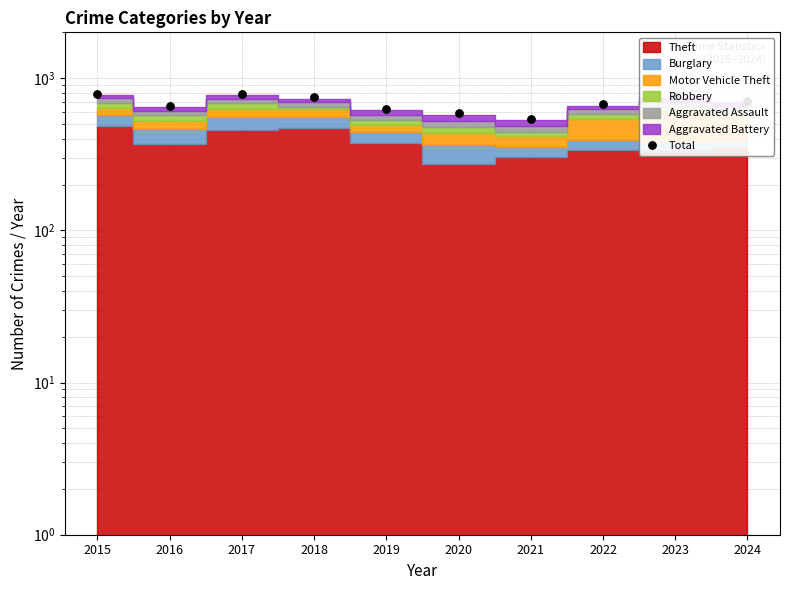

What is the change in value from 2020 to 2022?

+85